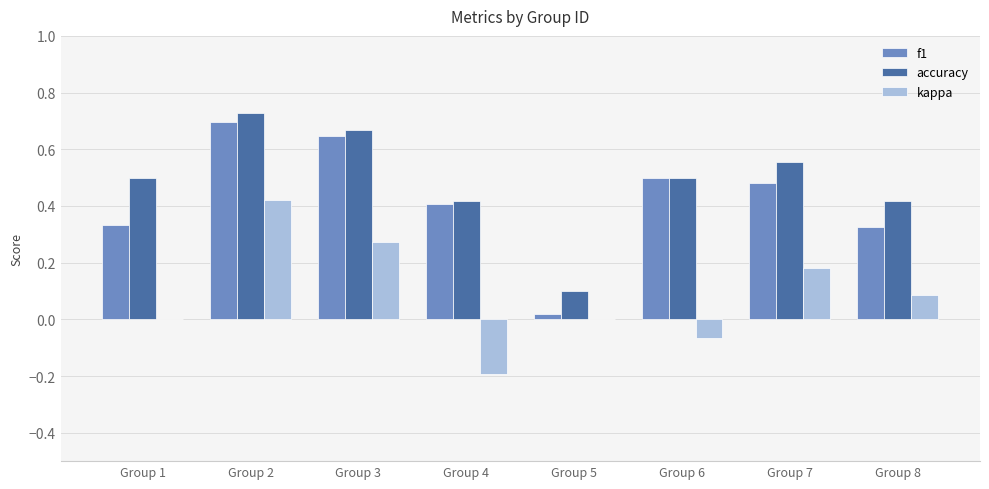

Between Group 3 and Group 5, which series saw the biggest shift?

f1